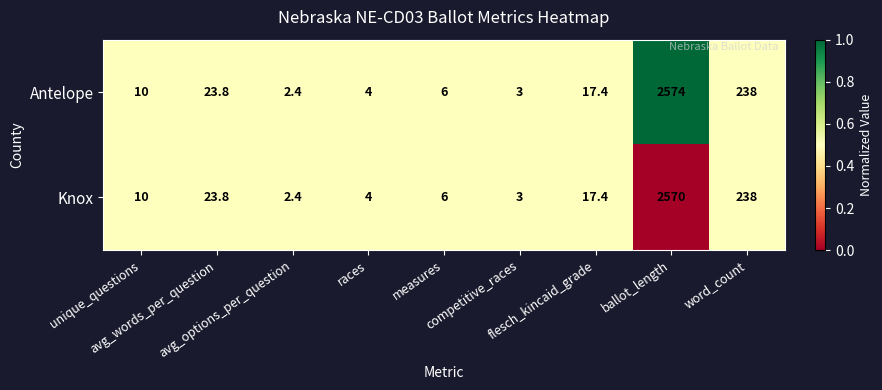

Which series has the widest spread of values?

Antelope